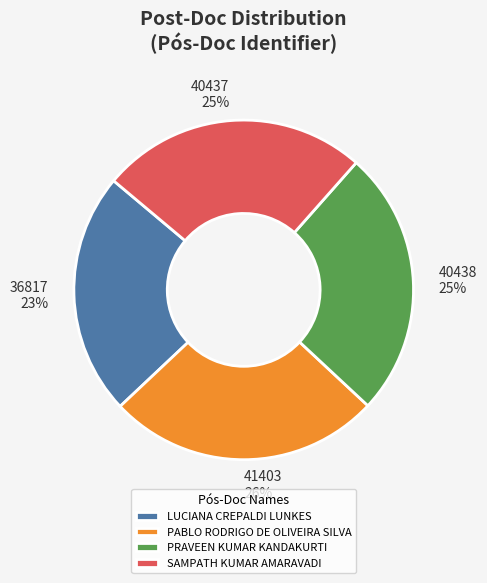

What is the smallest slice in the pie chart?

36817